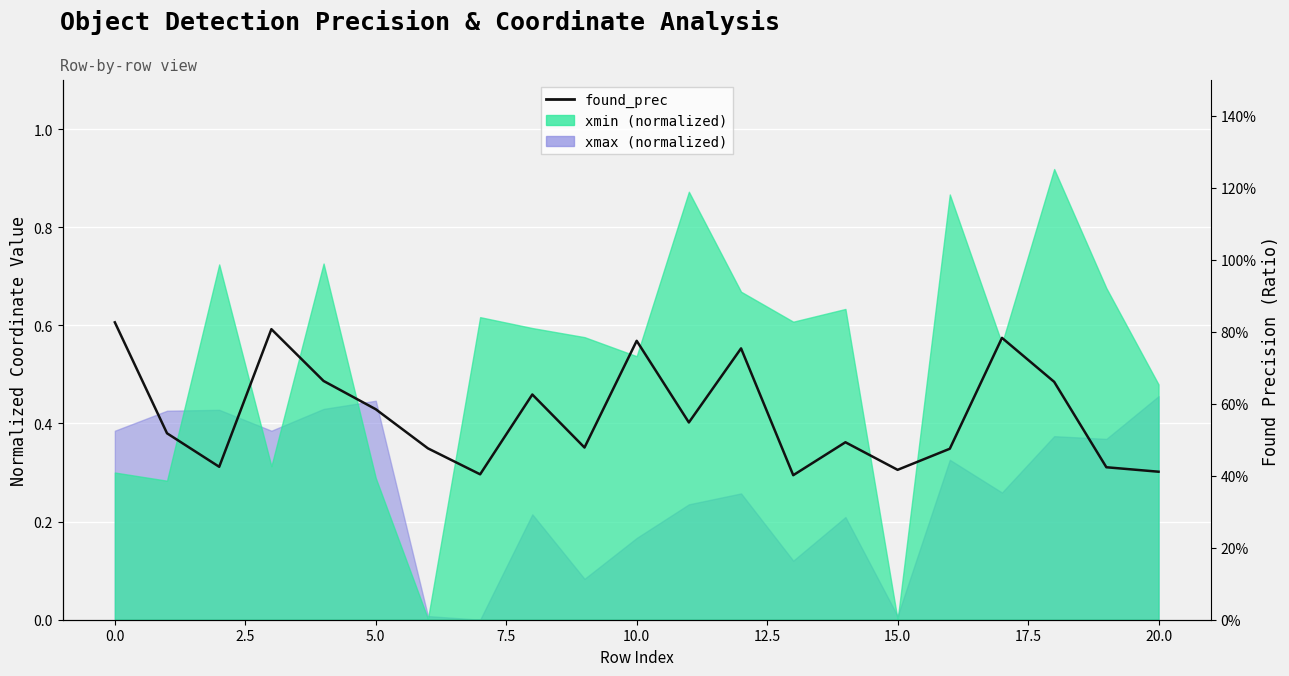

What is the change in value from 0.0 to 5.0?

-0.2